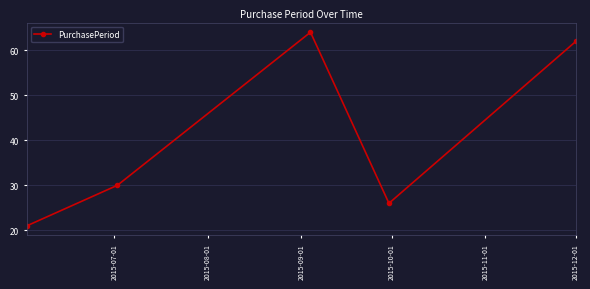

How many interior local peaks (higher than both neighbors) does the data have?

1